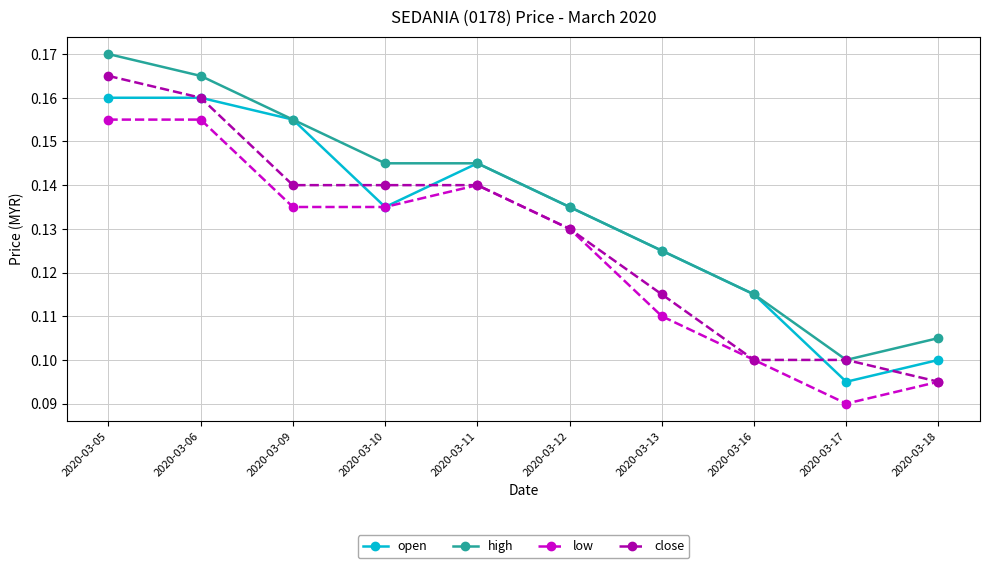

Rank the series by their average value, from highest to lowest.

high, open, close, low